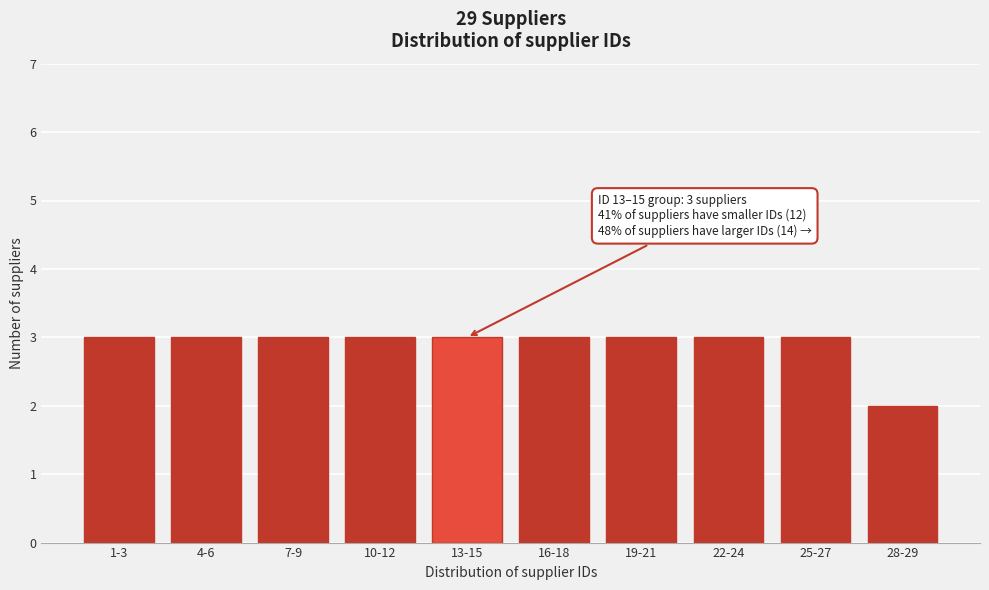

Reading left to right, extract all data points from this chart.

1-3=3	4-6=3	7-9=3	10-12=3	13-15=3	16-18=3	19-21=3	22-24=3	25-27=3	28-29=2